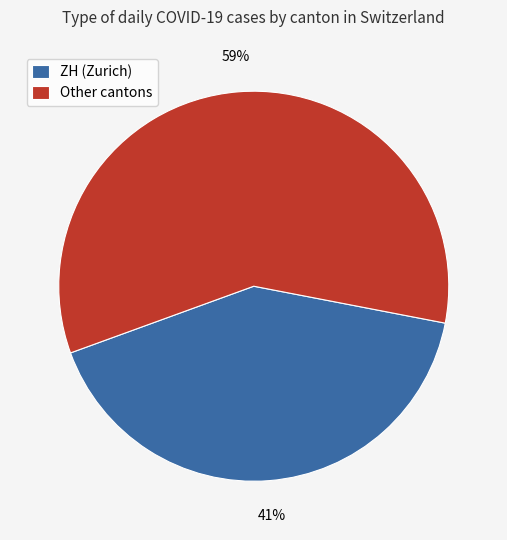

To the nearest percent, what is the average slice percentage?

50%